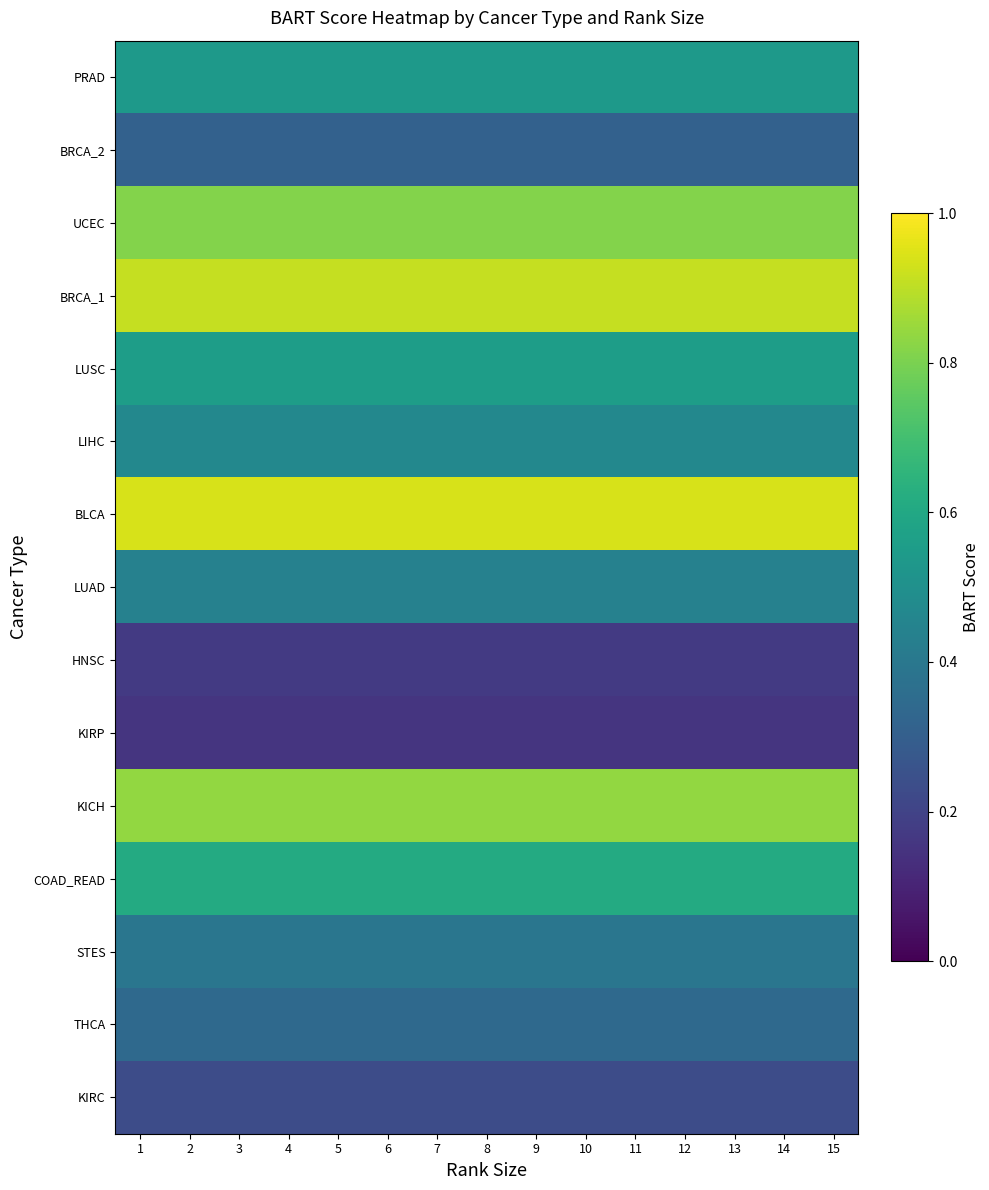

At how many categories does at least one series exceed 0?

15